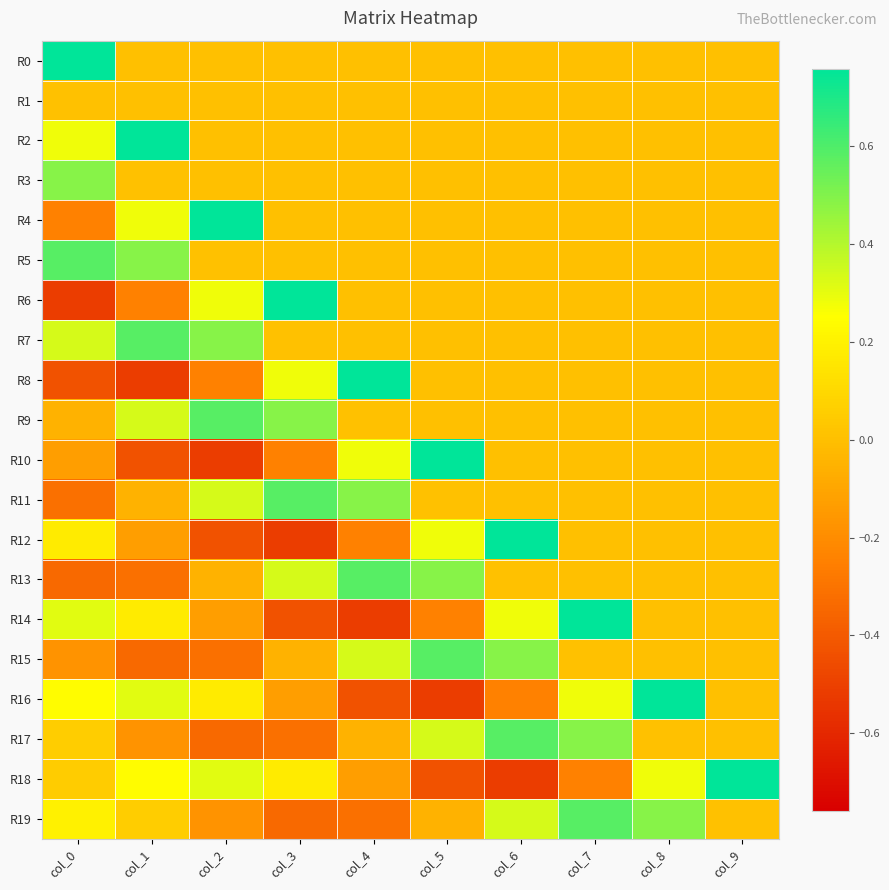

How many categories are shown in the chart?

10